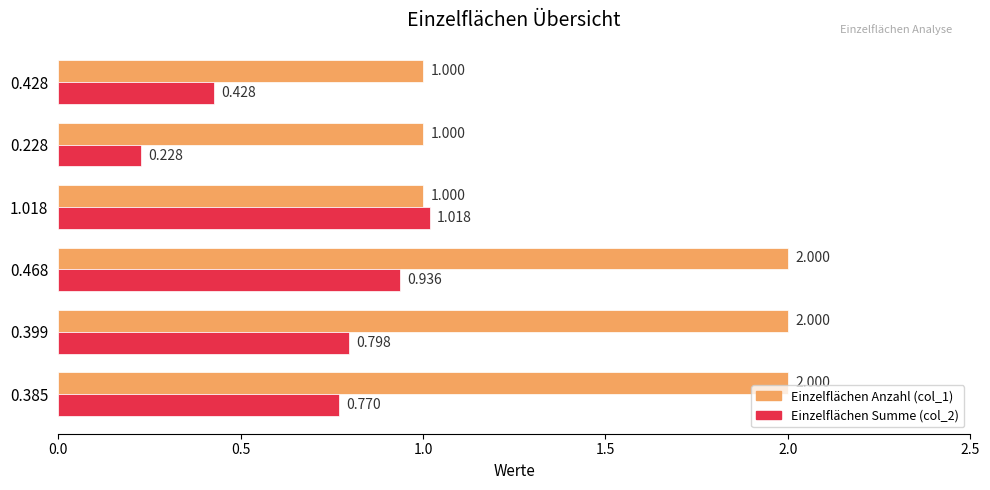

Which series has the widest spread of values?

Einzelflächen Anzahl (col_1)